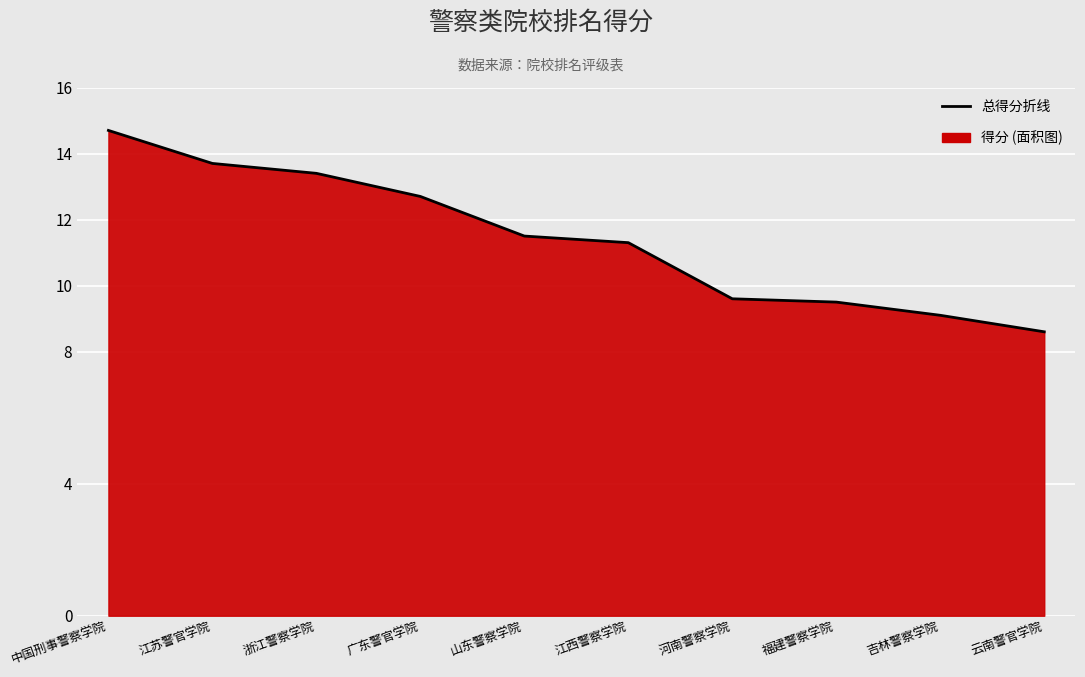

Where does the data first go above 11?

中国刑事警察学院